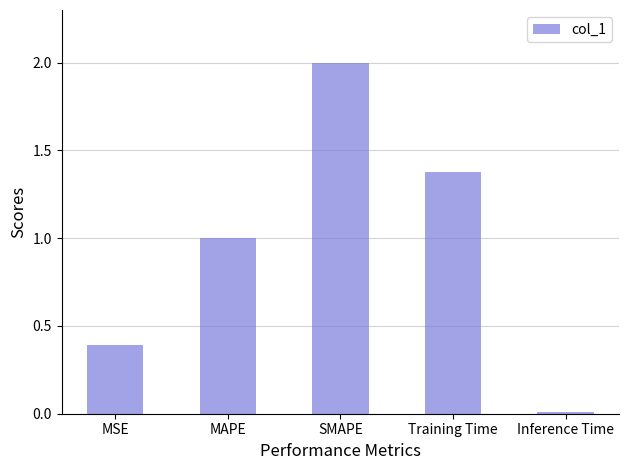

Which label corresponds to the smallest value in the chart?

Inference Time